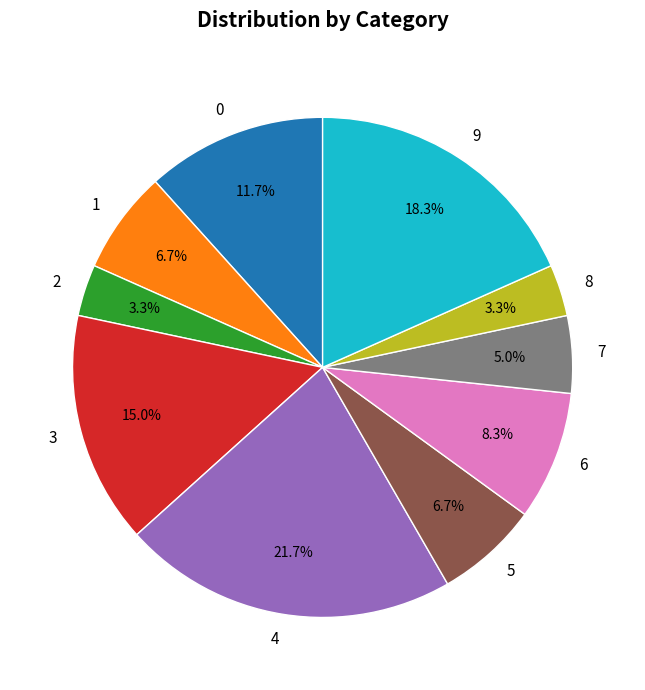

To the nearest percent, what percentage of the pie is 5?

7%